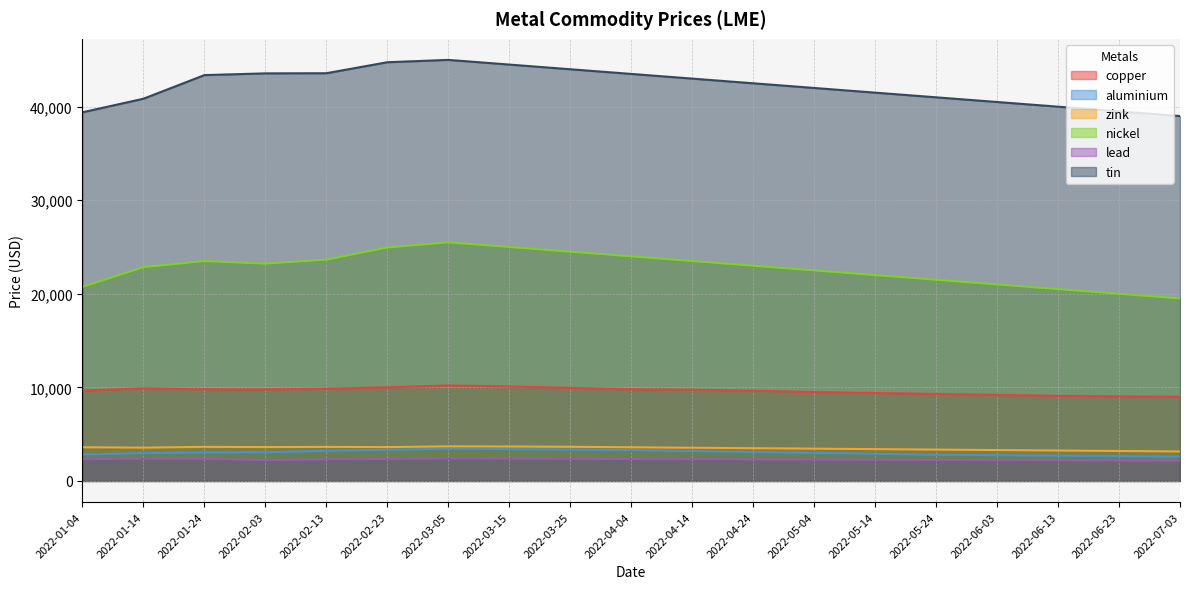

Where does the copper series first go above 9750?

2022-01-14